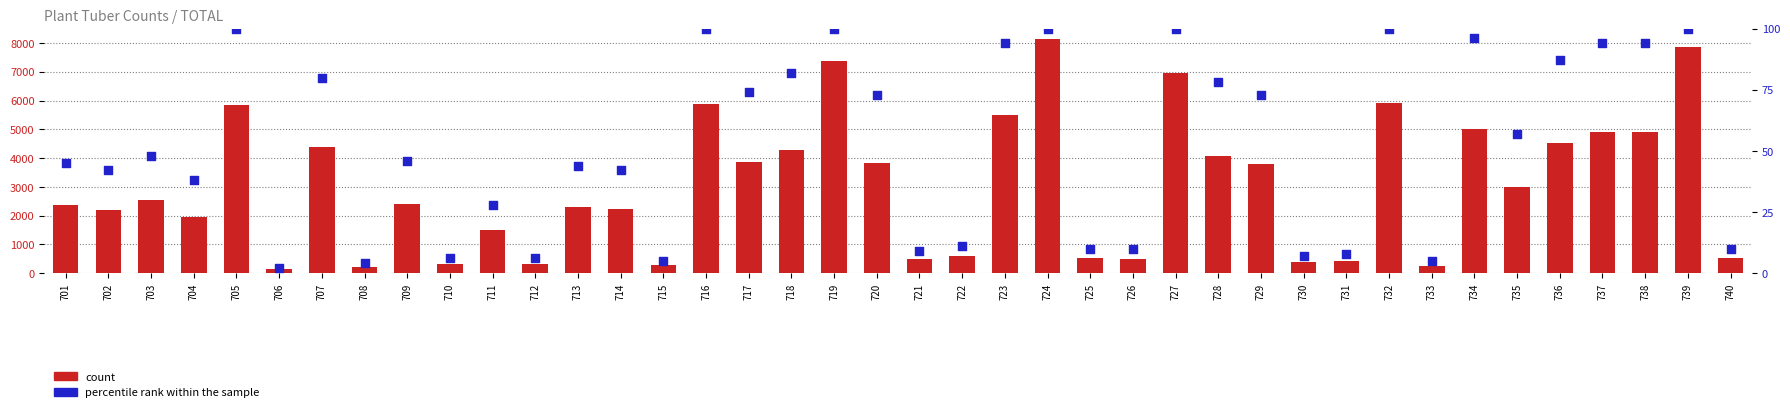

What are all the series names shown in the legend?

count, percentile rank within the sample